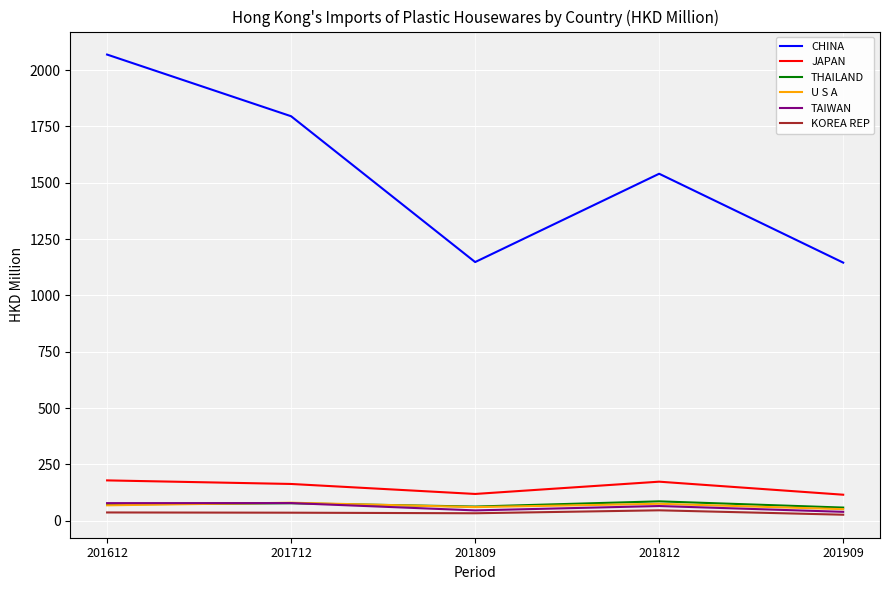

What is the difference between the THAILAND values at 201712 and 201612?

5.0